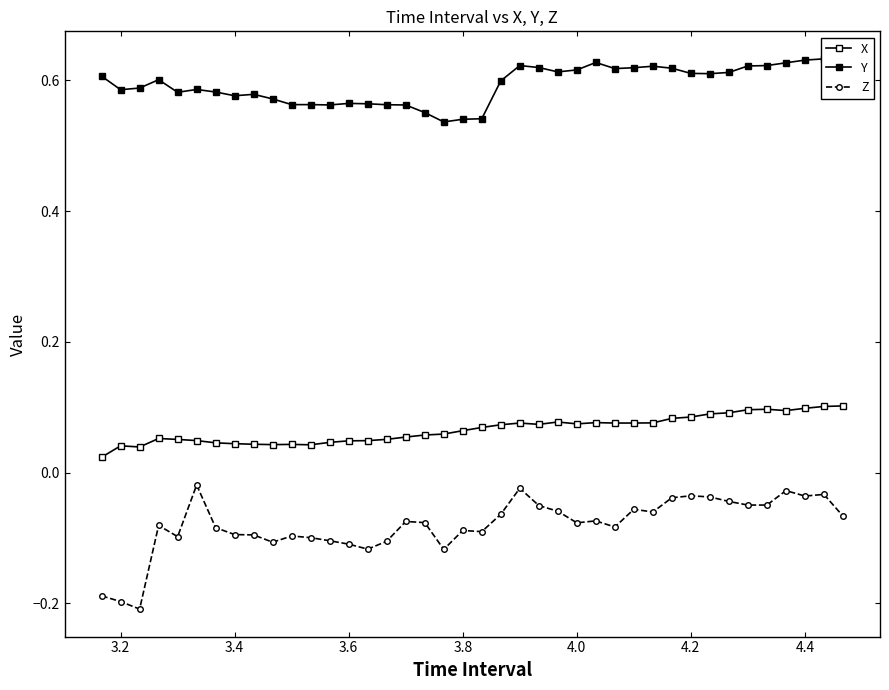

What is the value of the Z point at the 16th from the left?

-0.1